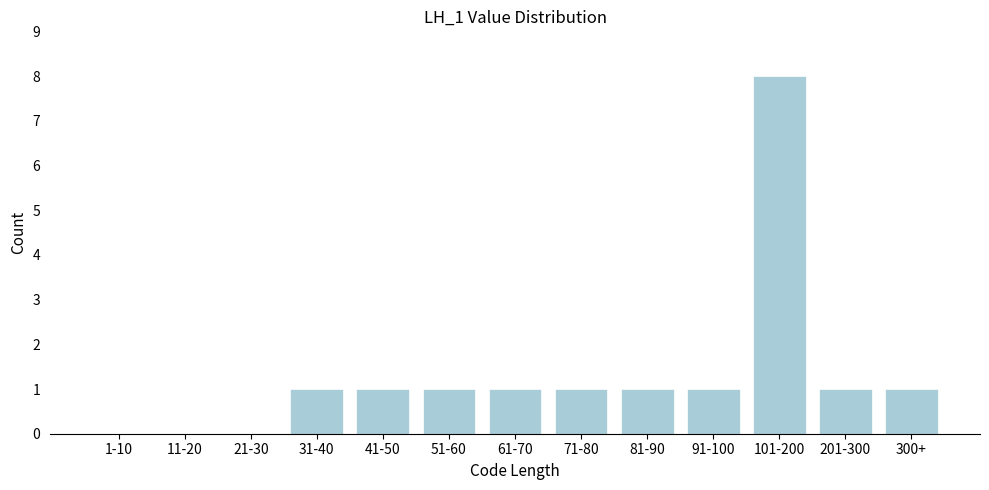

Reading left to right, list all the values displayed in this chart.

1-10=0	11-20=0	21-30=0	31-40=1	41-50=1	51-60=1	61-70=1	71-80=1	81-90=1	91-100=1	101-200=8	201-300=1	300+=1